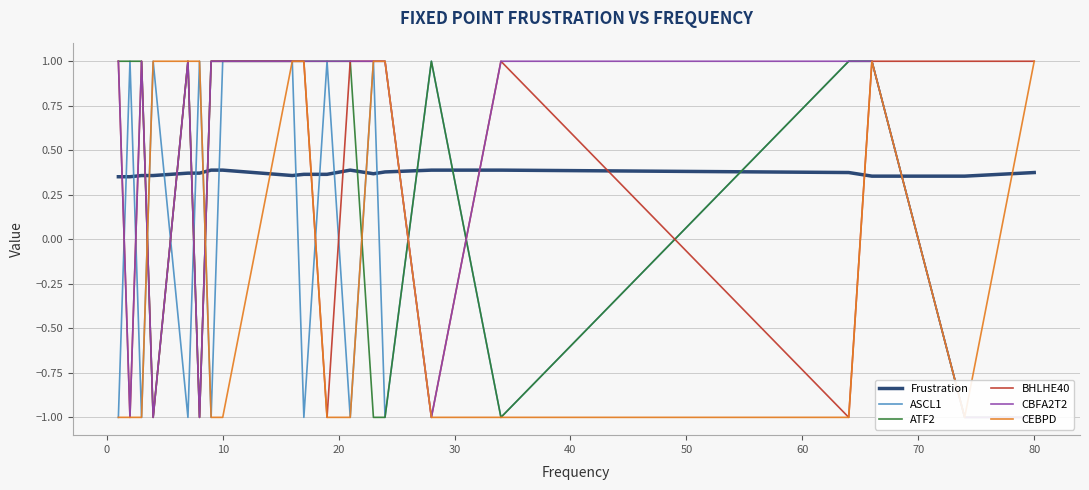

What is the highest value of the BHLHE40 series?

1.0